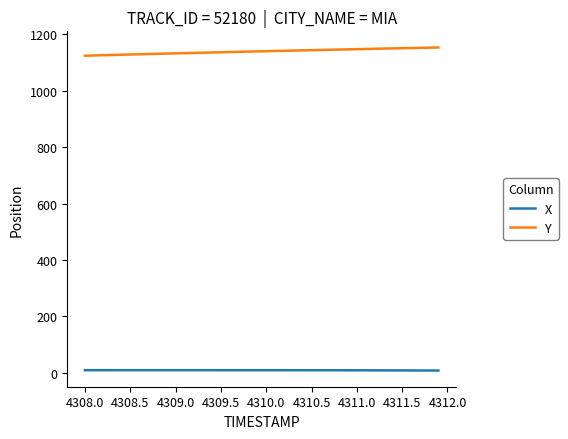

True or false: X and Y cross at least once.

False